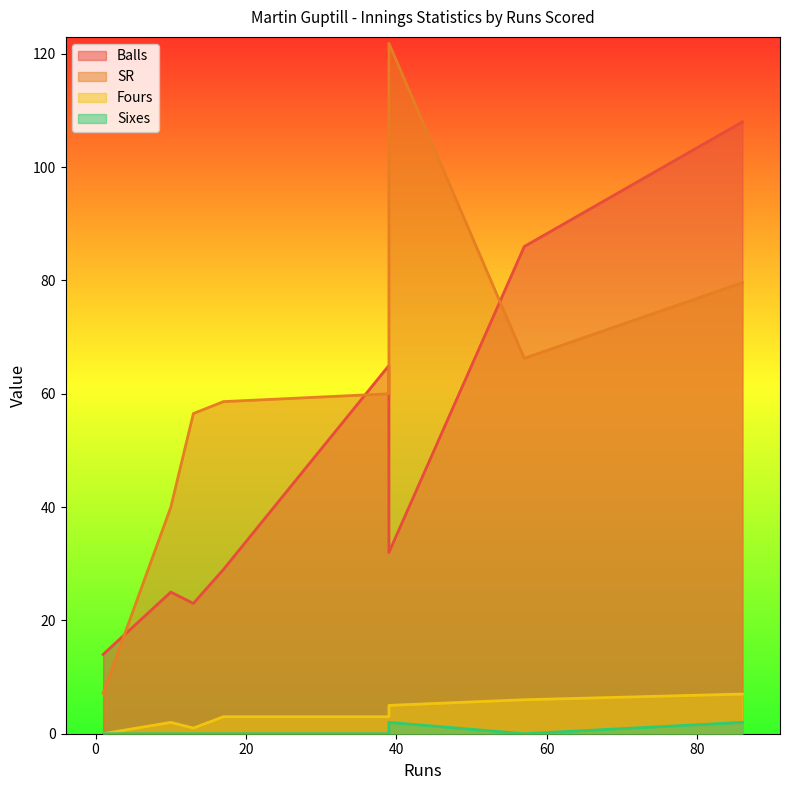

How many positive values does the Fours series have?

7